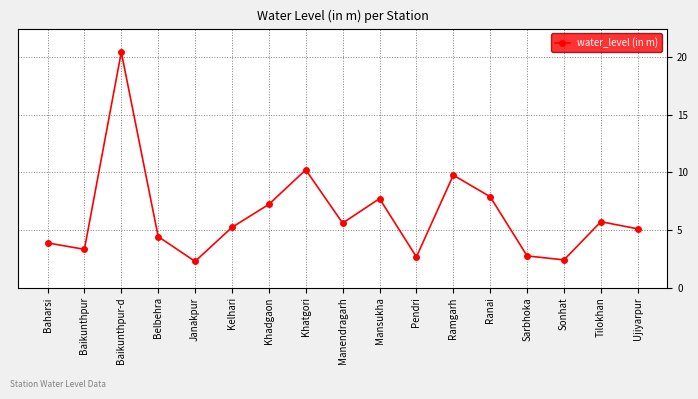

How many interior local valleys (lower than both neighbors) does the data have?

5